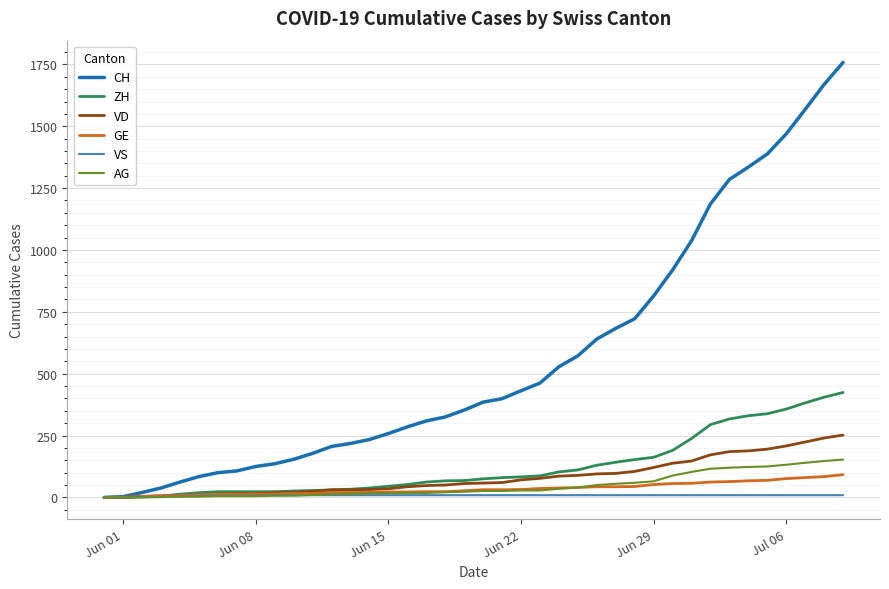

What is the highest value of the ZH series?

424